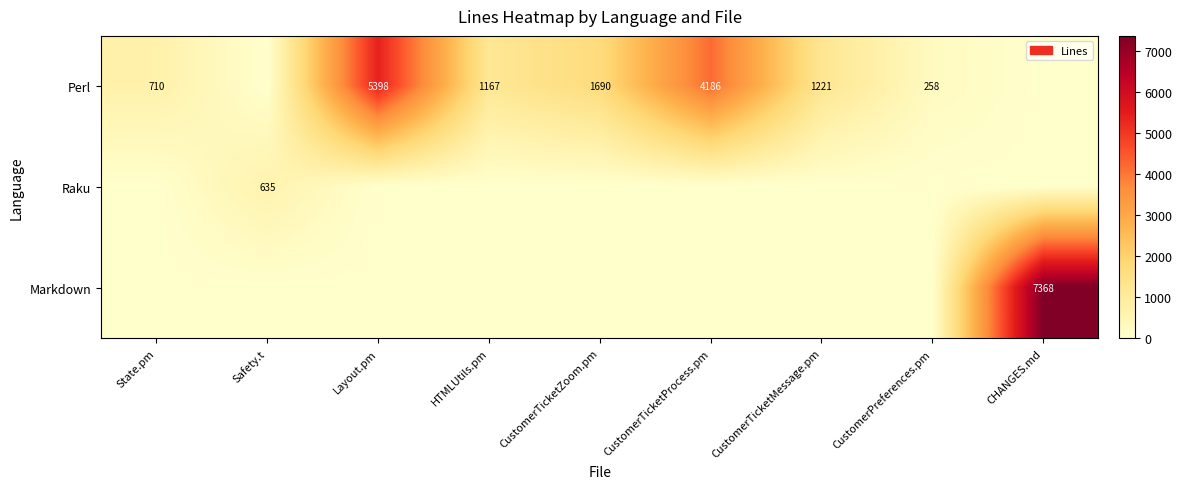

Is it true that Perl equals 5398 at Layout.pm?

True